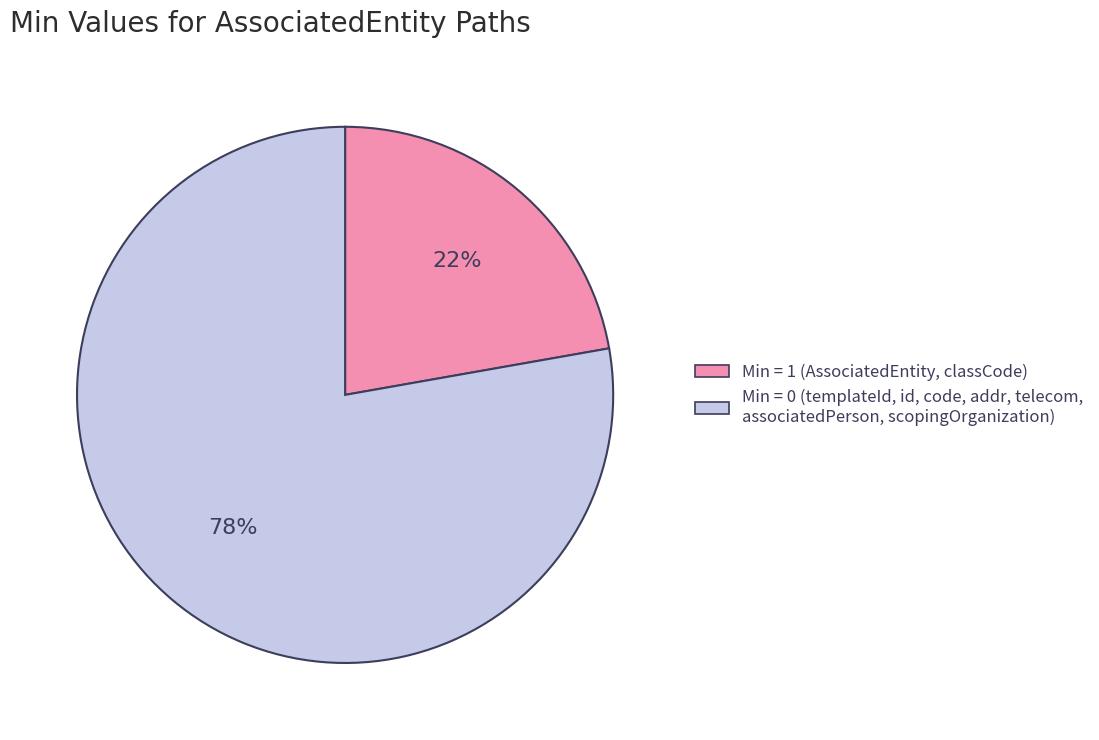

Is there any slice that represents more than half of the pie?

Yes